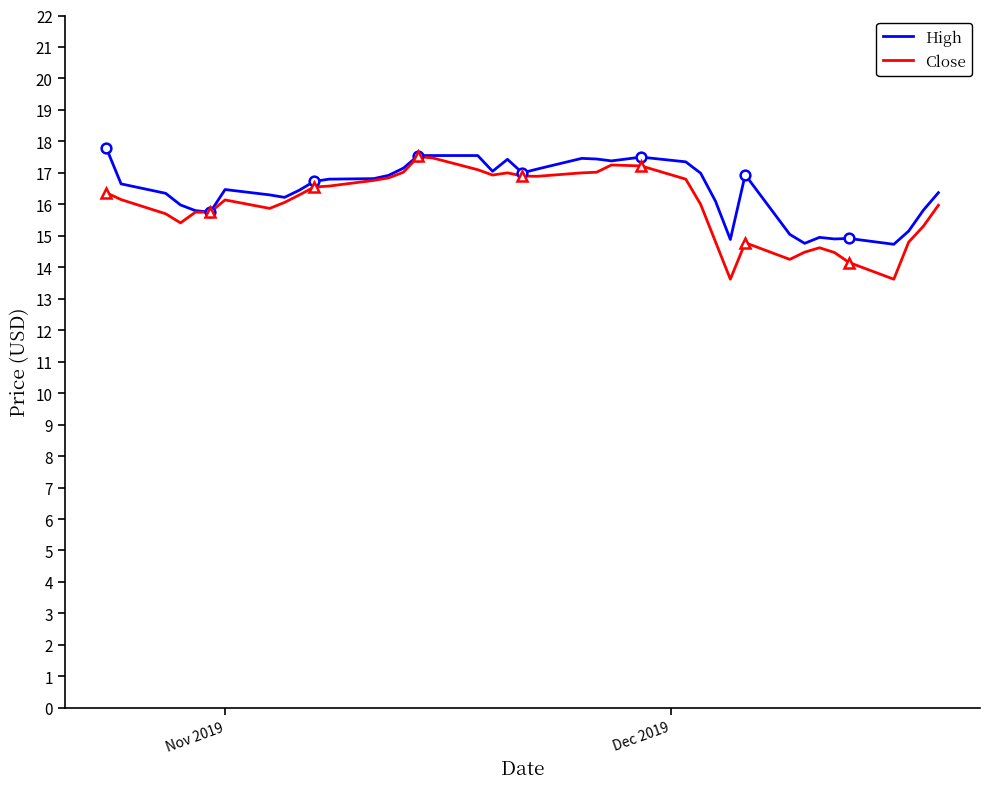

Where does the Close series first go above 16?

Nov 2019